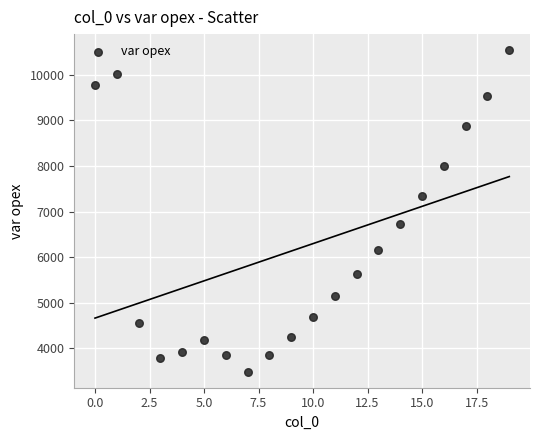

What is the range of Y values (max minus min)?

7043